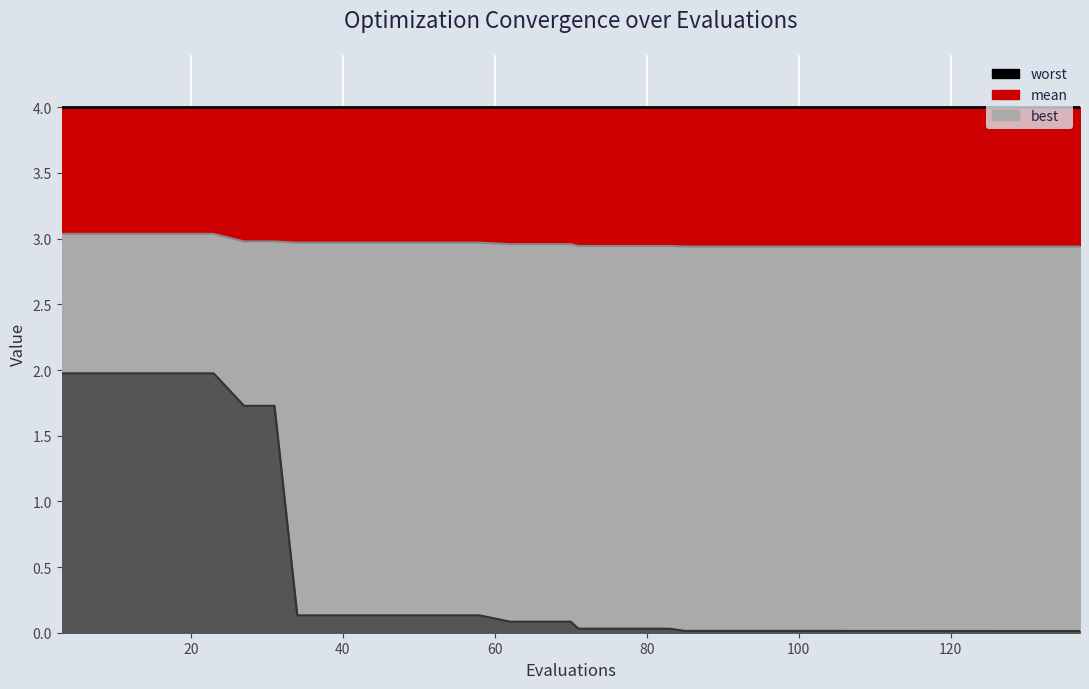

True or false: best (line) and mean (line) cross at least once.

False